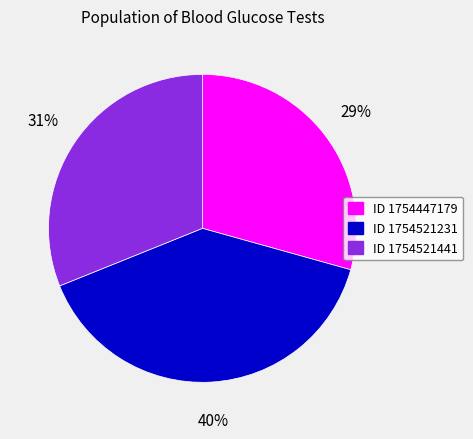

To the nearest percent, what is the average slice percentage?

33%